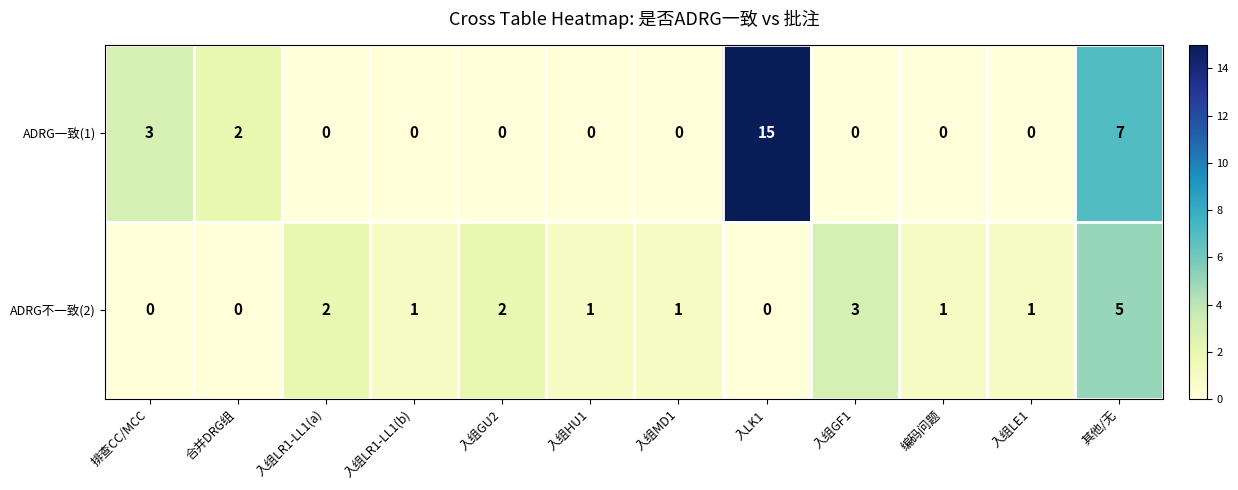

How many categories are shown in the chart?

12